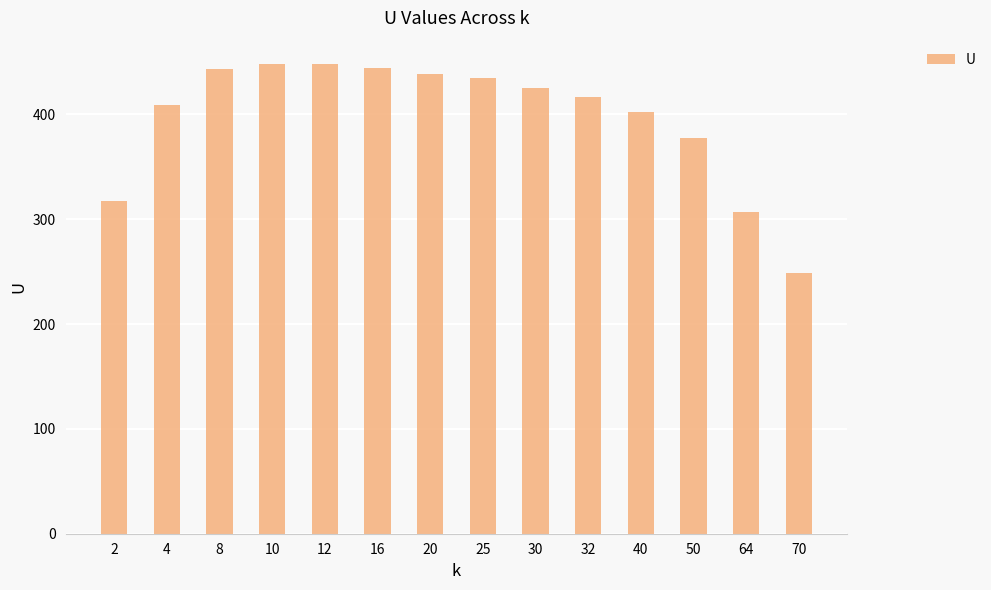

What is the value of the 11th bar from the left?

402